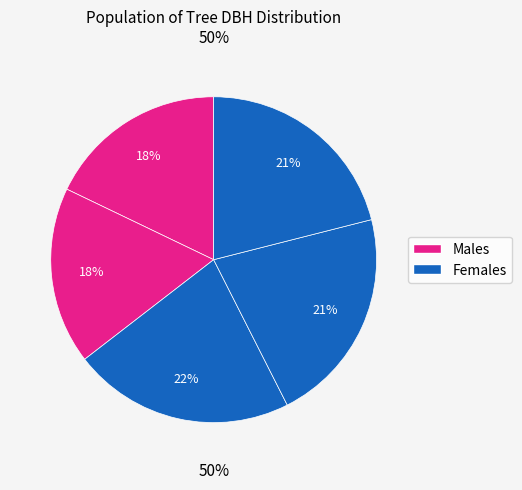

Which category has the biggest portion of the pie?

4